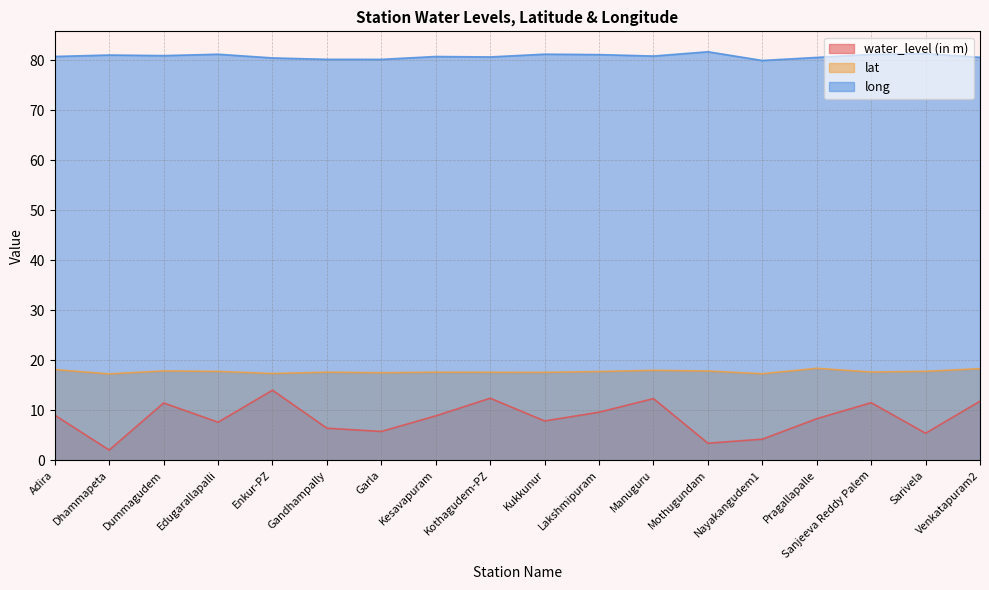

Reading left to right, extract all data points from this chart.

water_level (in m): 9.0	2.0	11.4	7.6	14.0	6.4	5.8	8.9	12.4	7.8	9.6	12.3	3.4	4.2	8.3	11.5	5.4	11.8
lat: 18.1	17.3	17.9	17.8	17.3	17.6	17.5	17.6	17.6	17.6	17.7	18.0	17.8	17.3	18.4	17.6	17.8	18.3
long: 80.7	81.0	80.9	81.2	80.4	80.2	80.1	80.7	80.6	81.2	81.1	80.8	81.7	79.9	80.5	81.1	81.3	80.5